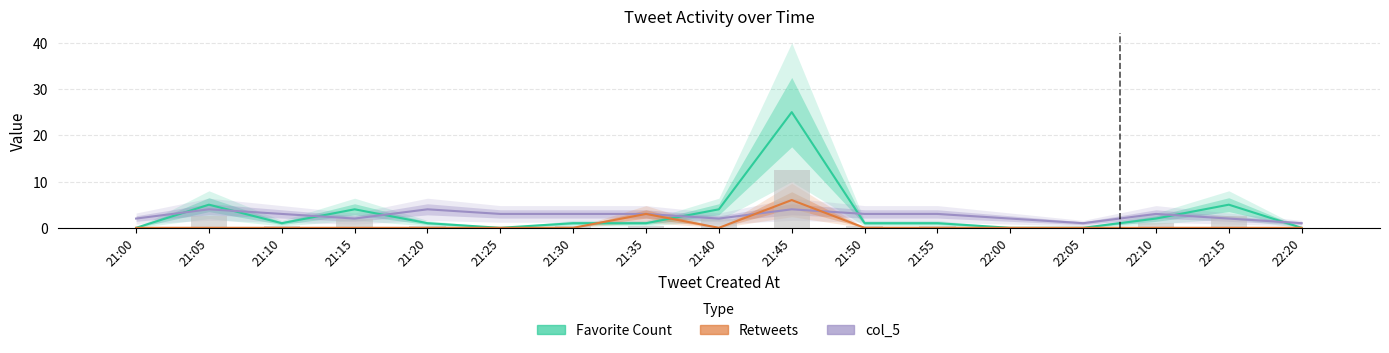

Reading left to right, list all the values displayed in this chart.

Favorite Count: 0	5	1	4	1	0	1	1	4	25	1	1	0	0	2	5	0
col_5: 2	4	3	2	4	3	3	3	2	4	3	3	2	1	3	2	1
Retweets: 0	0	0	0	0	0	0	3	0	6	0	0	0	0	0	0	0